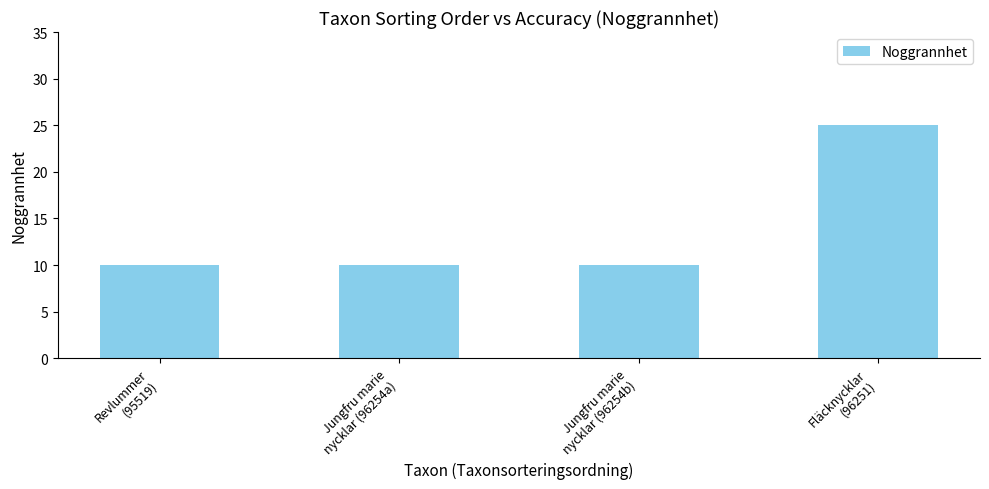

Are the bars grouped side by side (vs. stacked)?

No